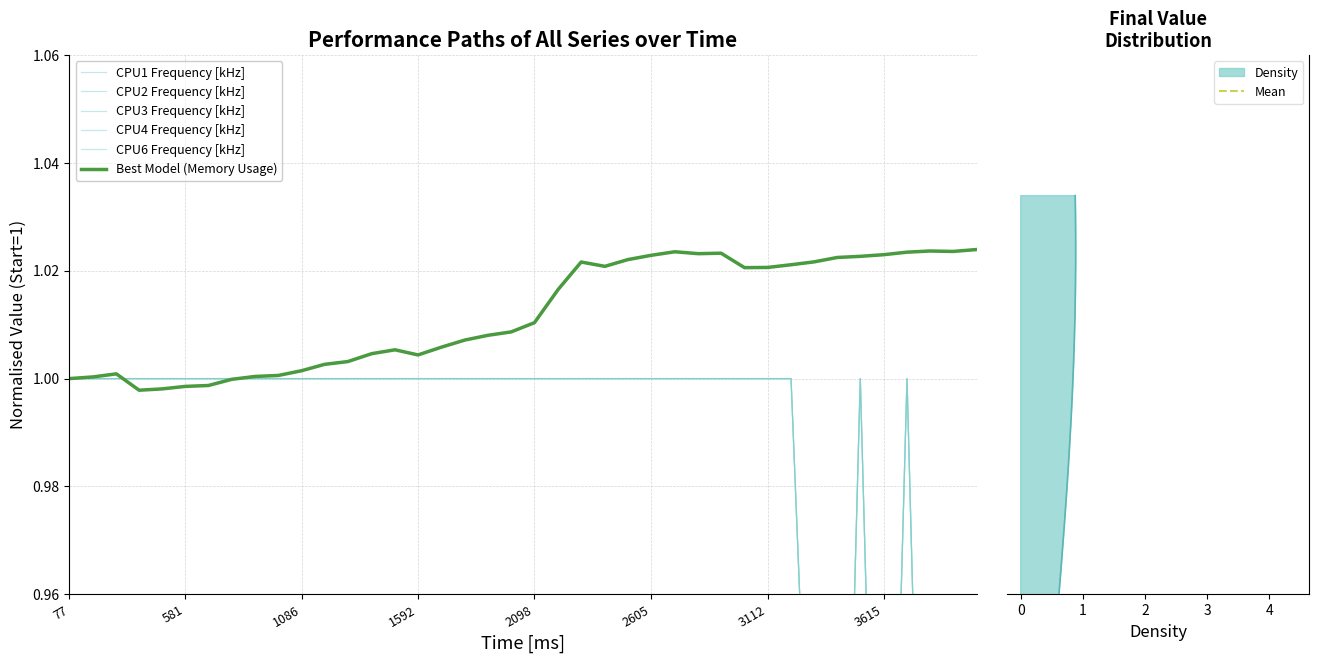

Does the chart display data point markers on the line(s)?

No